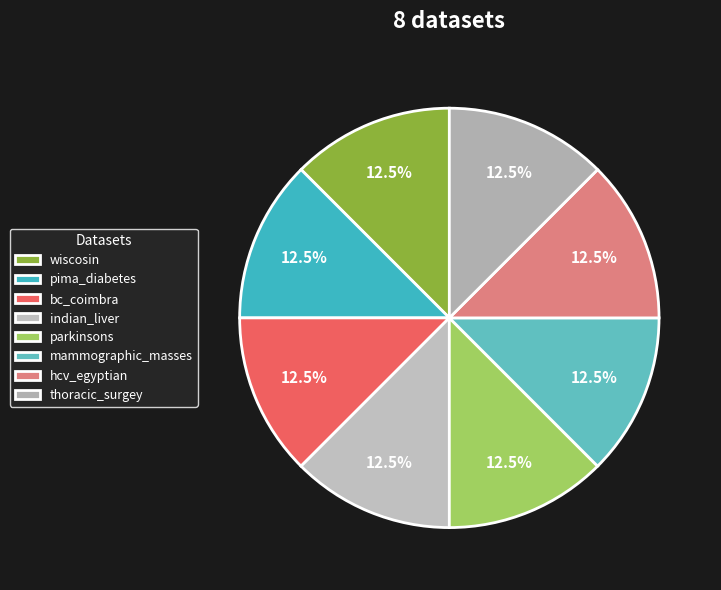

Is there a majority slice in this chart?

No